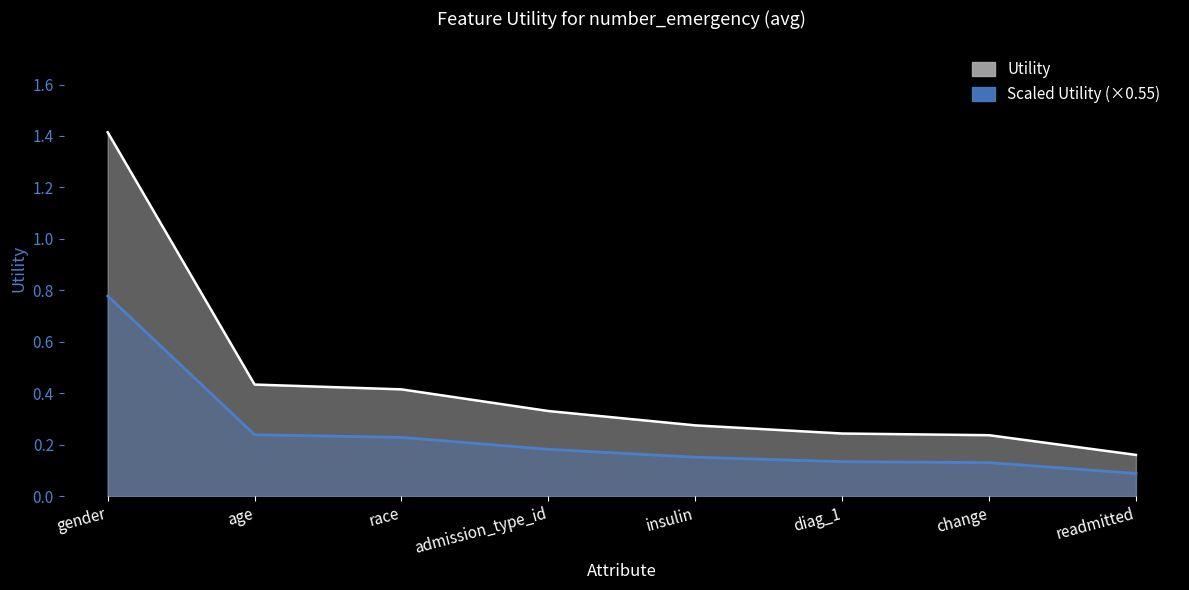

Reading right to left, list all the values displayed in this chart.

readmitted=0.2	change=0.2	diag_1=0.2	insulin=0.3	admission_type_id=0.3	race=0.4	age=0.4	gender=1.4